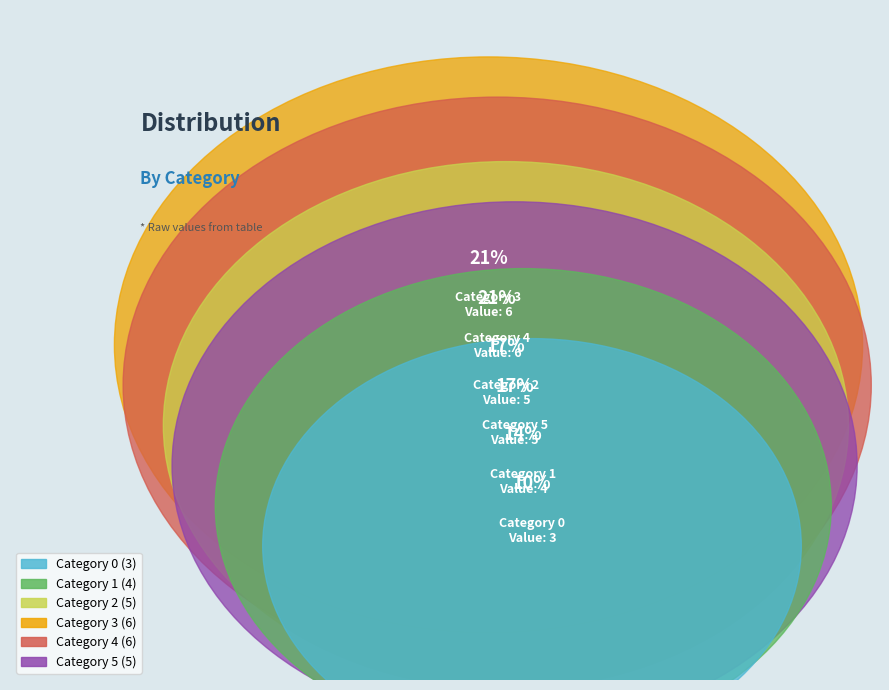

Does any single category account for the majority?

No